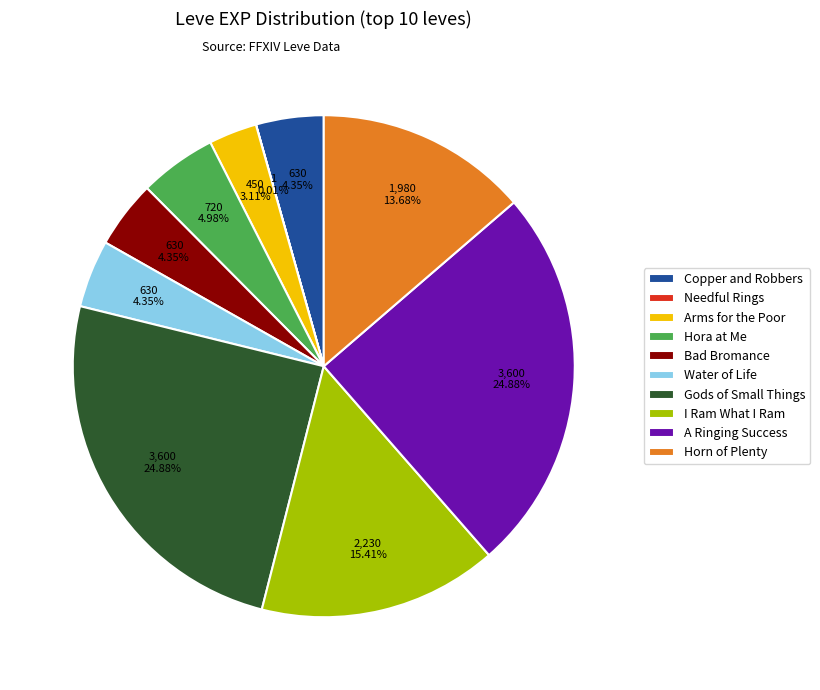

Between Horn of Plenty and Bad Bromance, which is larger?

Horn of Plenty